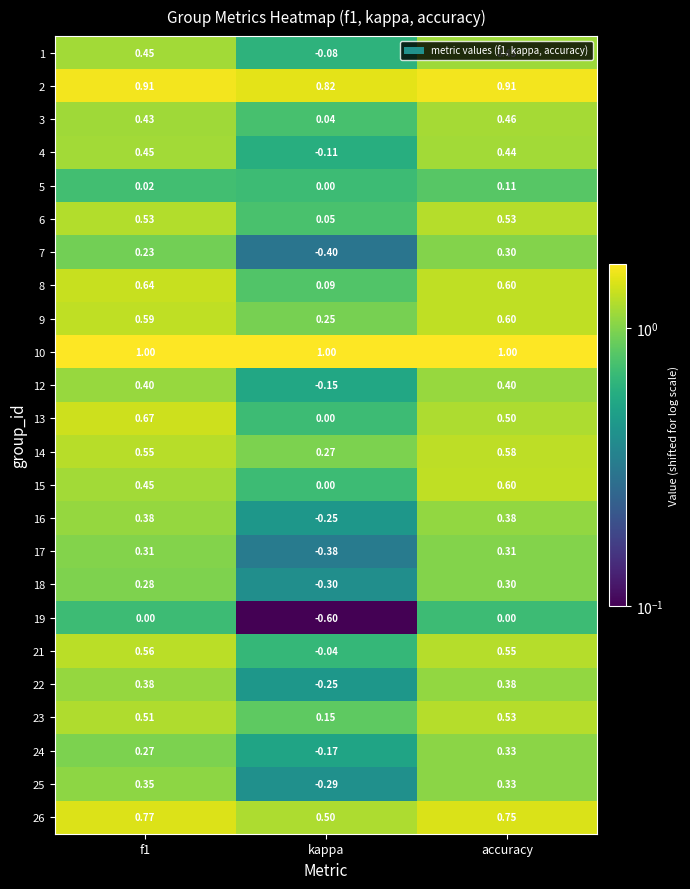

Is the value of 6 at kappa greater than the value of 26 at accuracy?

No